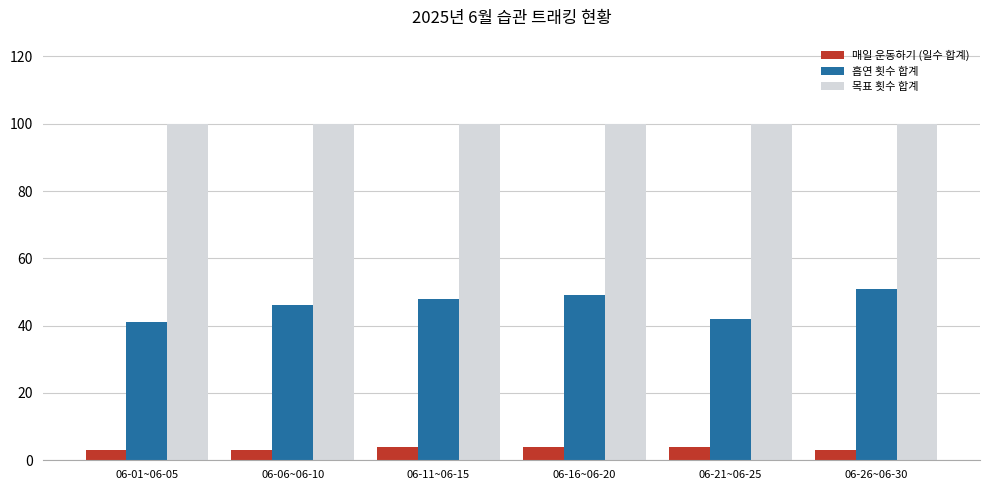

What is the total value across all series at 06-01~06-05?

144